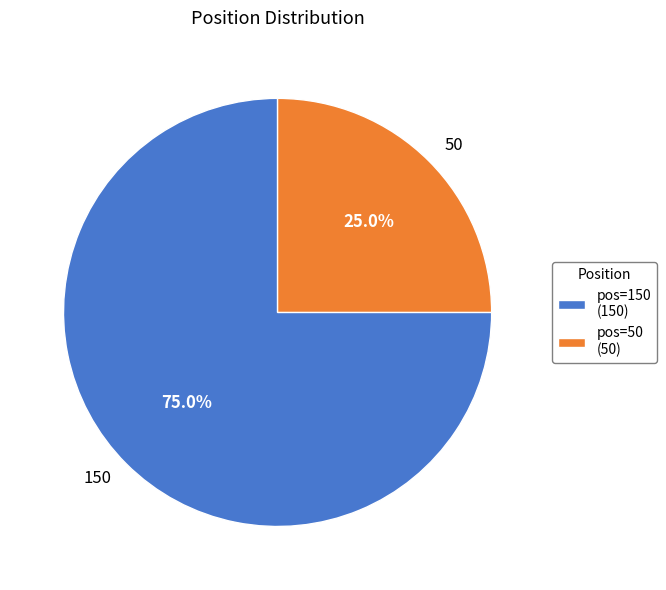

Which category has the biggest portion of the pie?

150